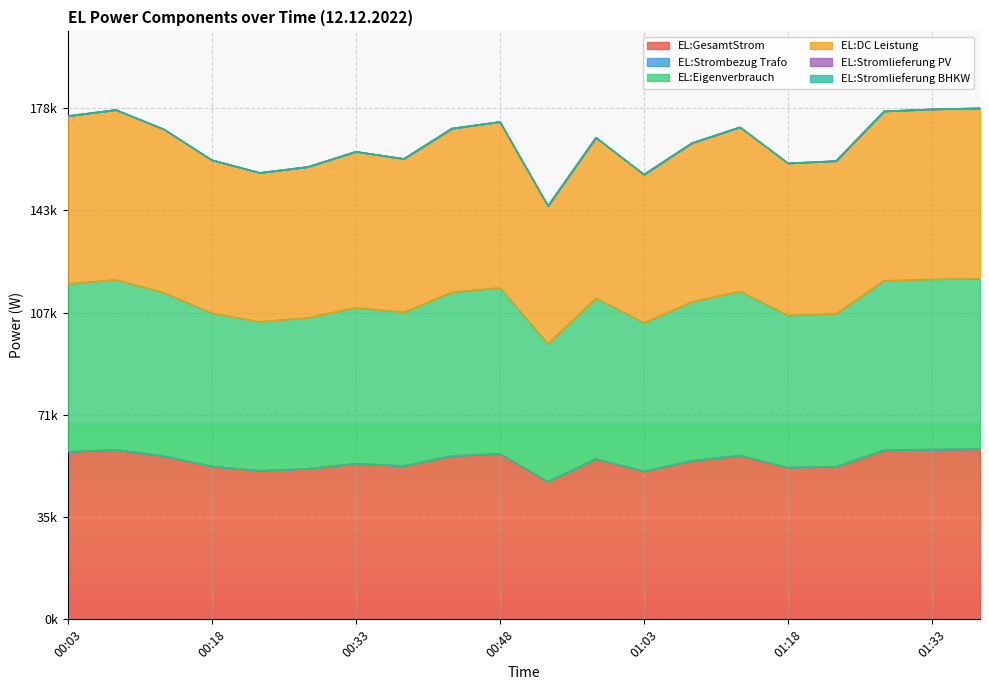

Between 00:33 and 01:38, which is larger?

01:38